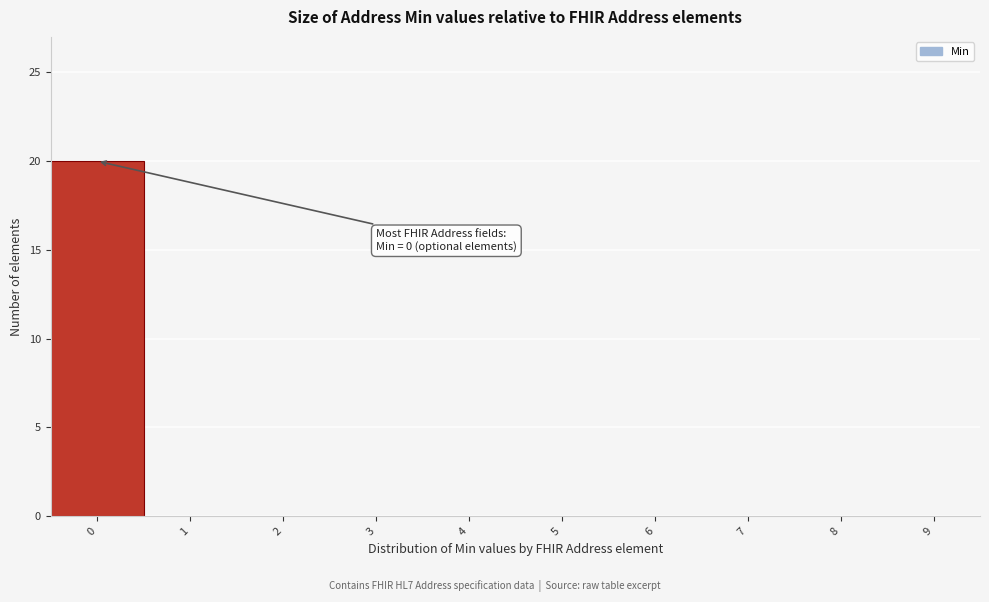

Reading left to right, list all the values displayed in this chart.

0=20	1=0	2=0	3=0	4=0	5=0	6=0	7=0	8=0	9=0